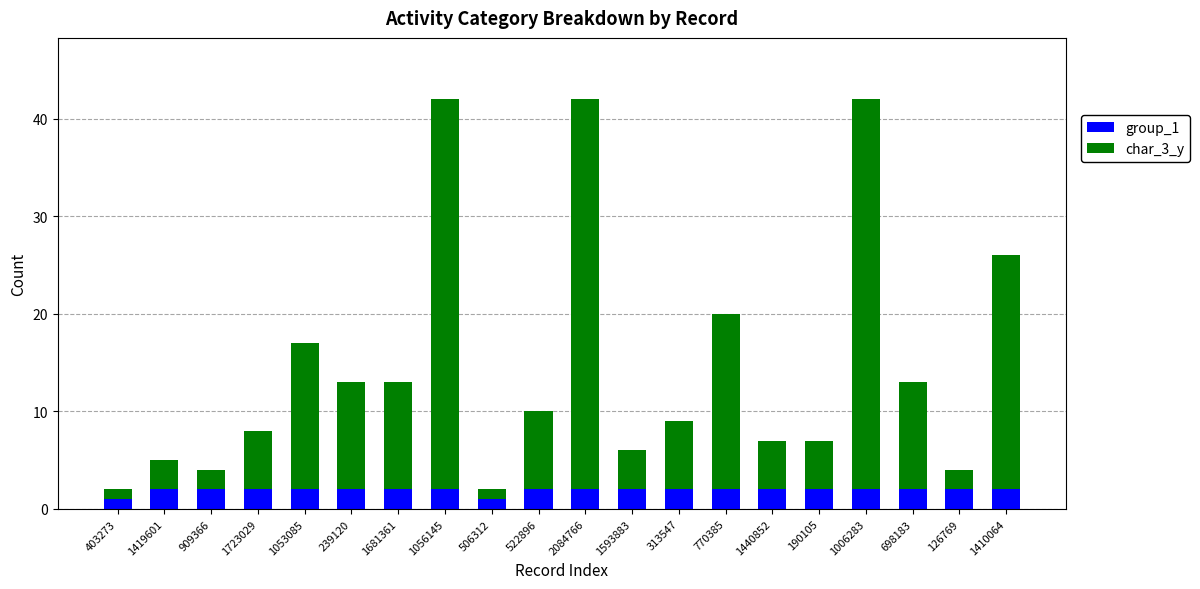

What are all the series names shown in the legend?

group_1, char_3_y